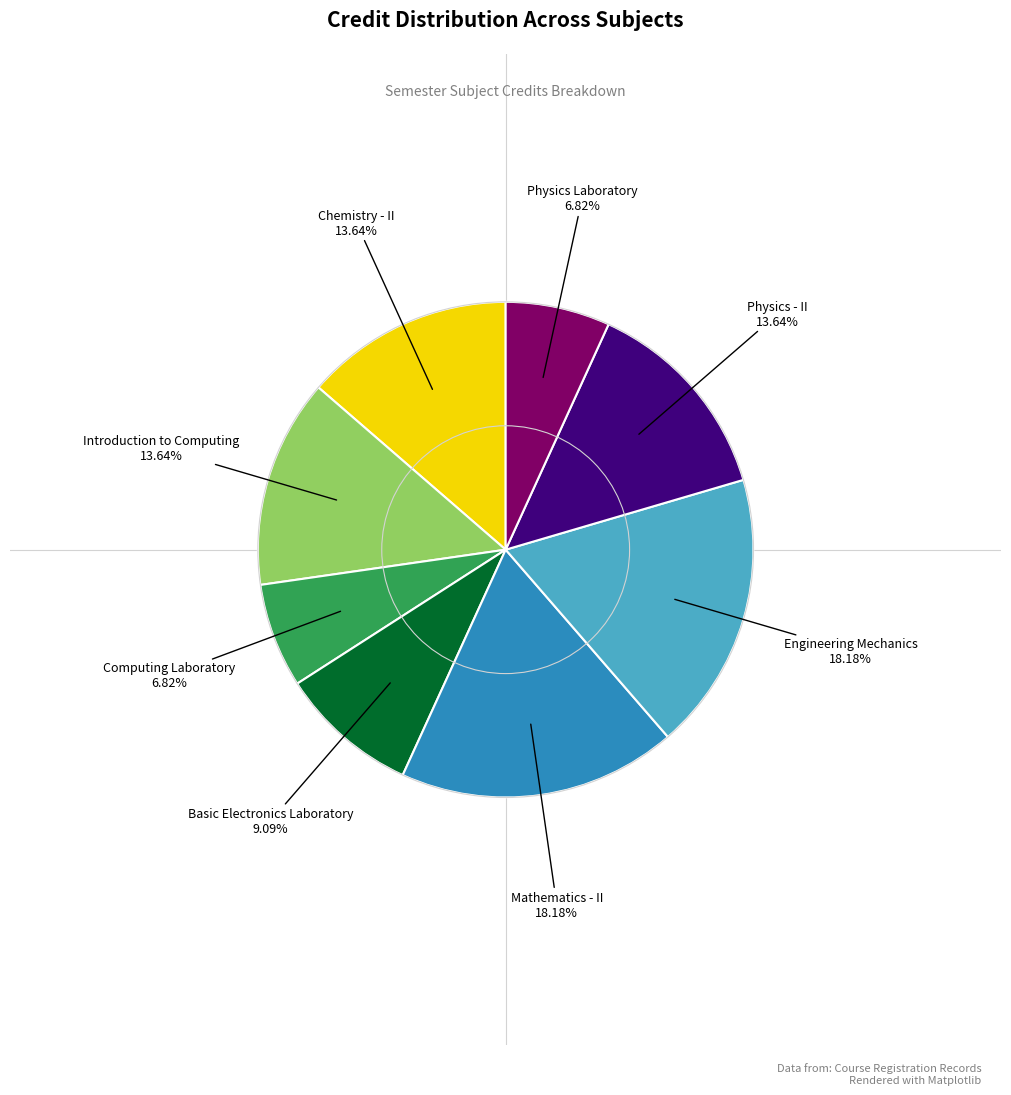

Between Computing Laboratory and Engineering Mechanics, which is larger?

Engineering Mechanics